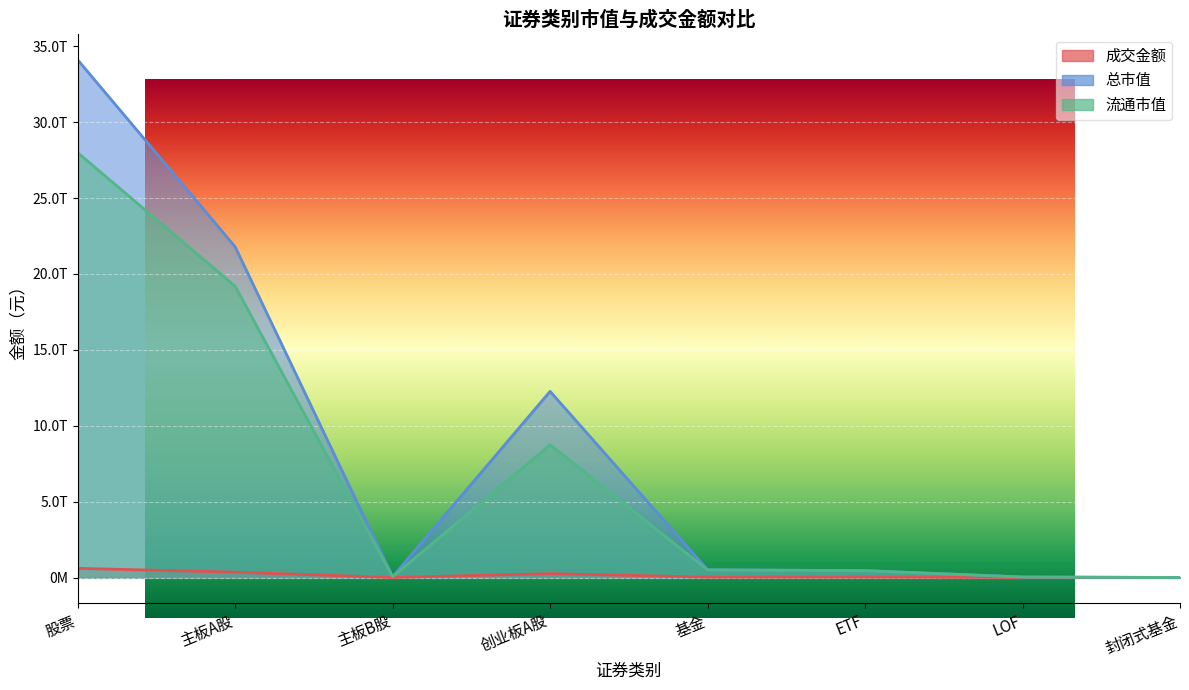

Between 创业板A股 and 封闭式基金, which is larger?

创业板A股